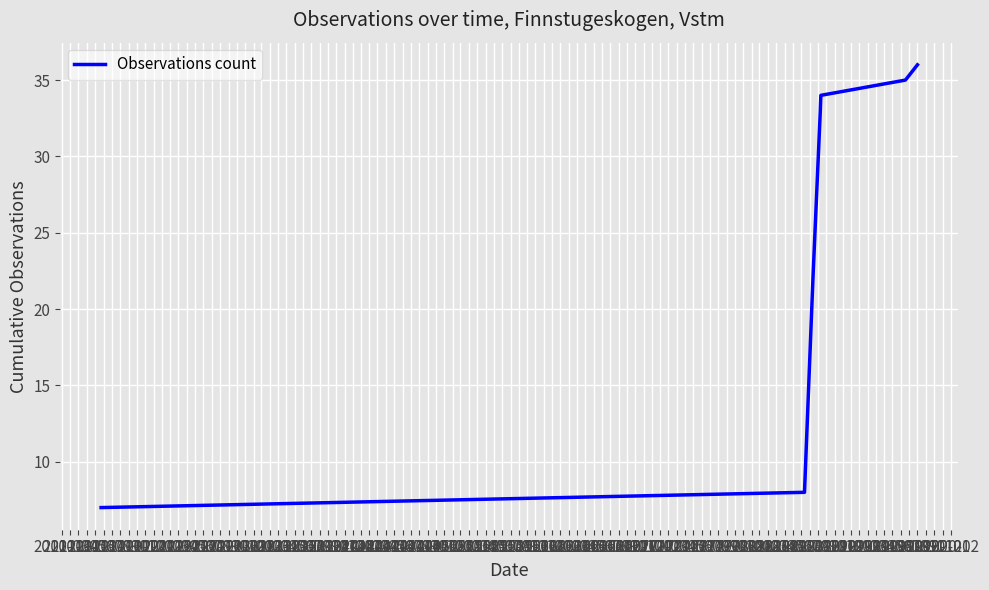

What is the minimum value shown in the chart?

7